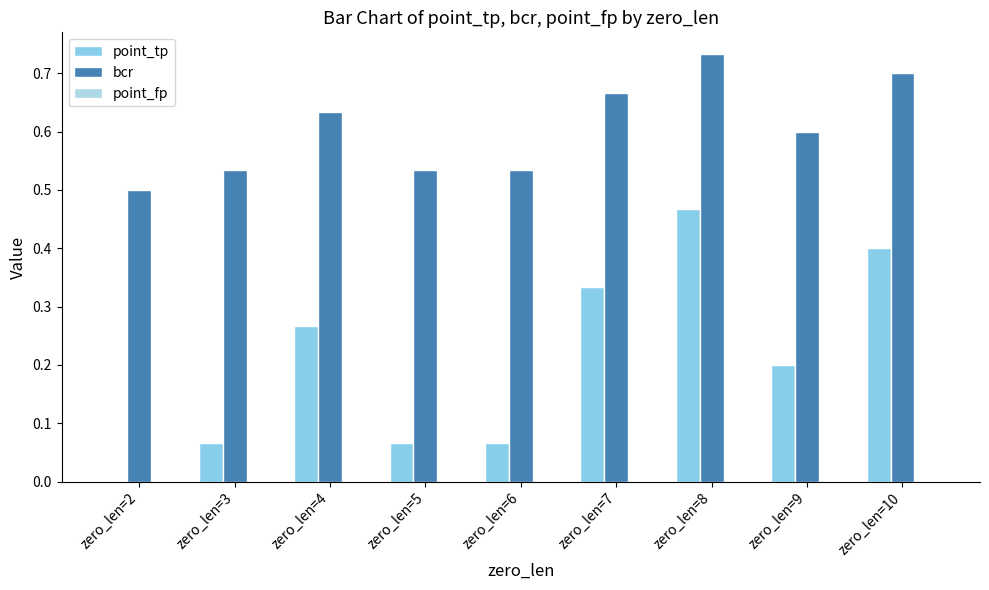

Rank the series by their average value, from highest to lowest.

bcr, point_tp, point_fp